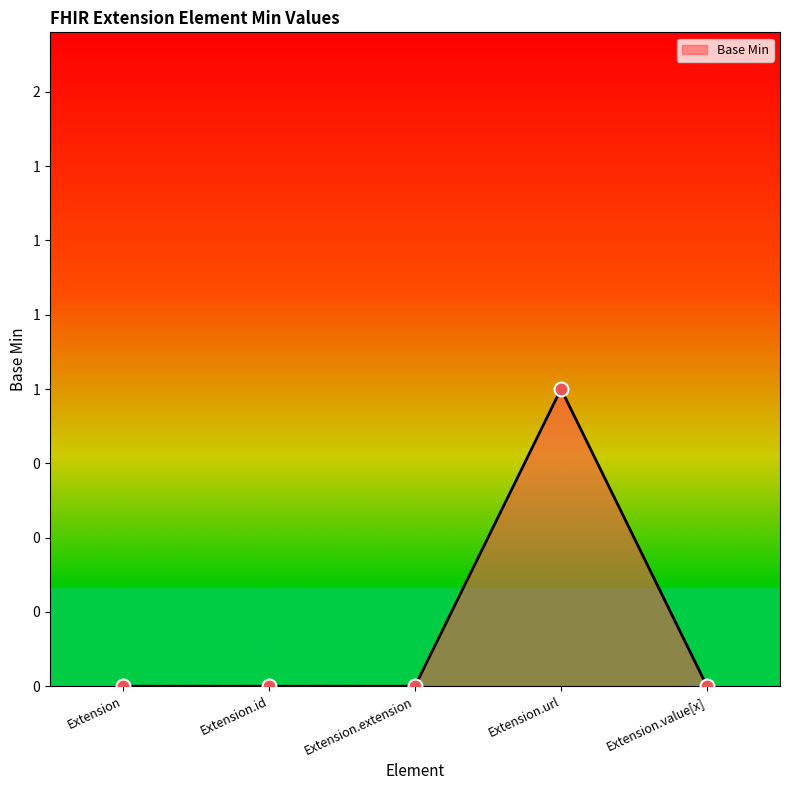

Between Extension.value[x] and Extension, which is larger?

Extension.value[x]